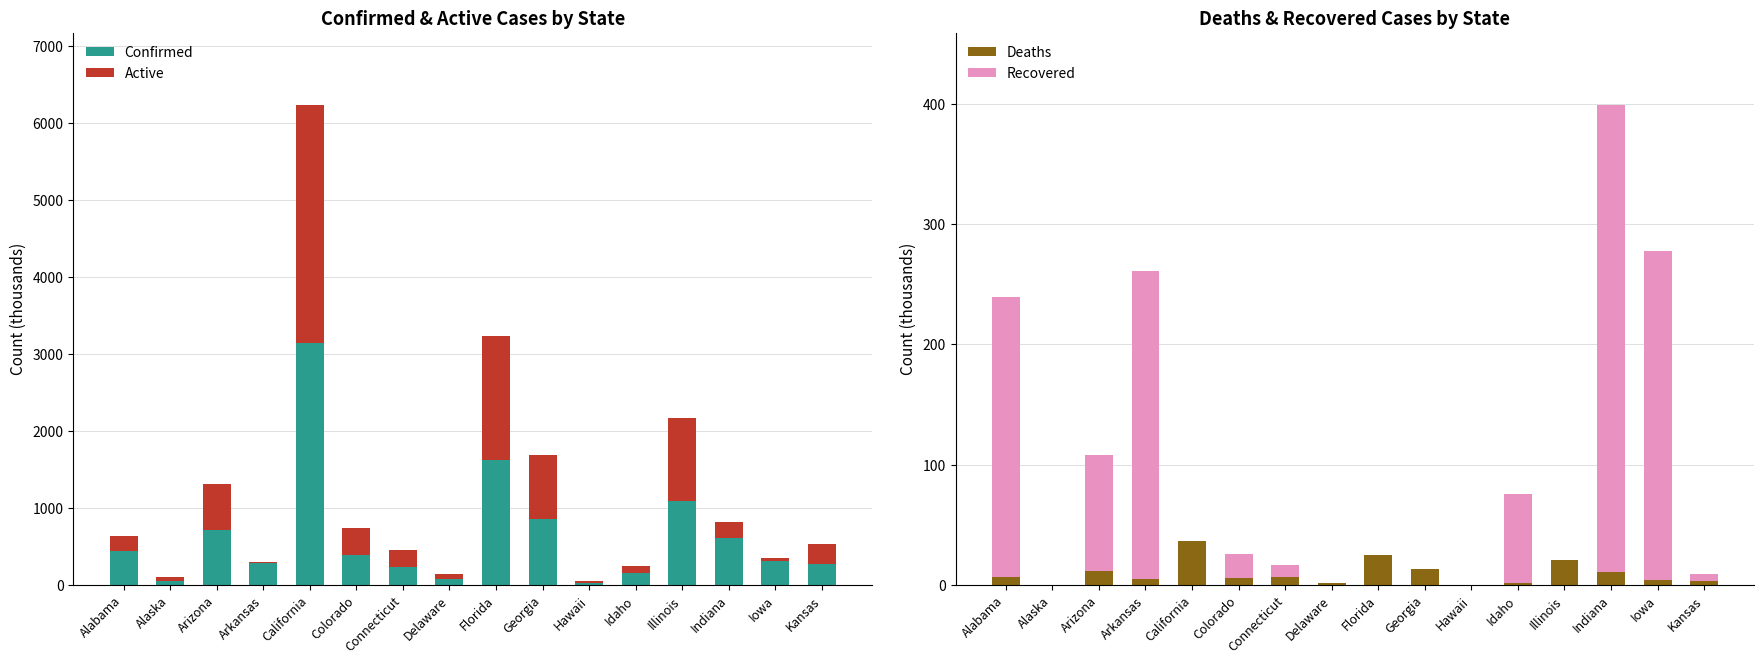

What is the sum of all Deaths values?

153.0